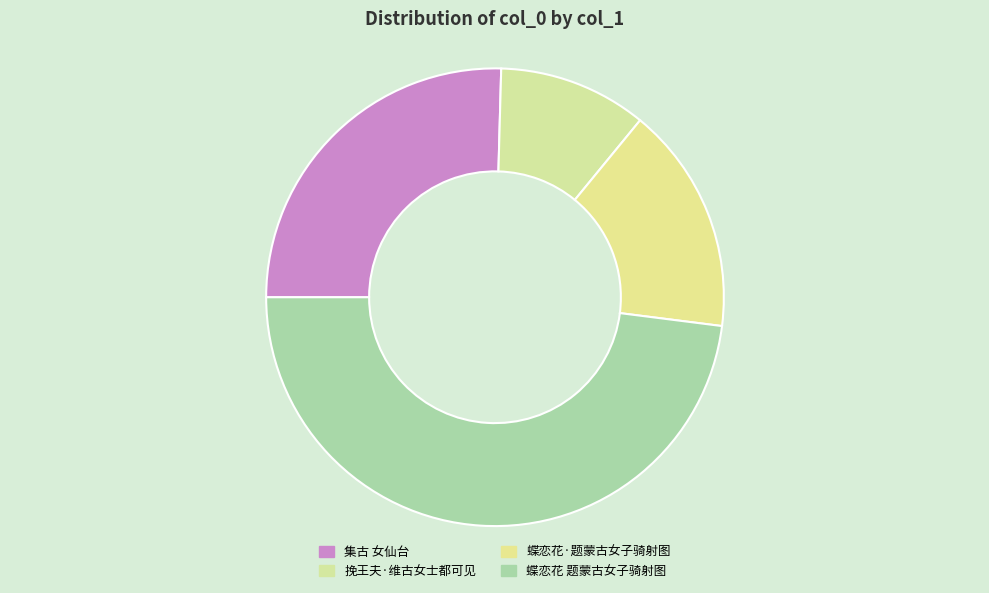

Is the sum of 蝶恋花·题蒙古女子骑射图 and 蝶恋花 题蒙古女子骑射图 greater than half?

Yes